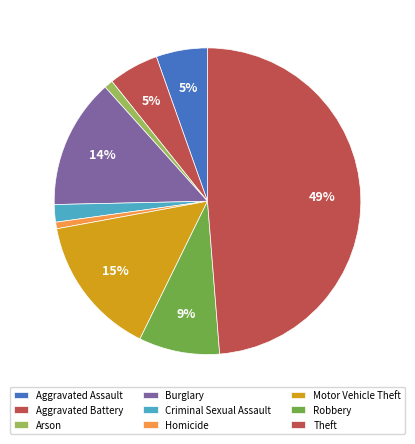

Which slice is the smallest?

Homicide